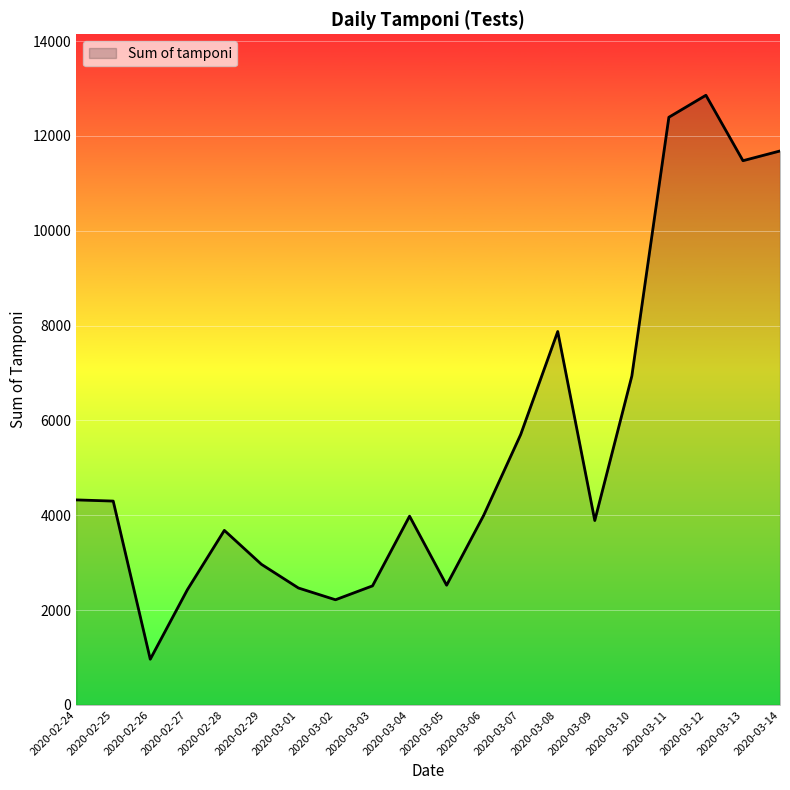

True or false: the data has more than 2 interior local peaks.

True